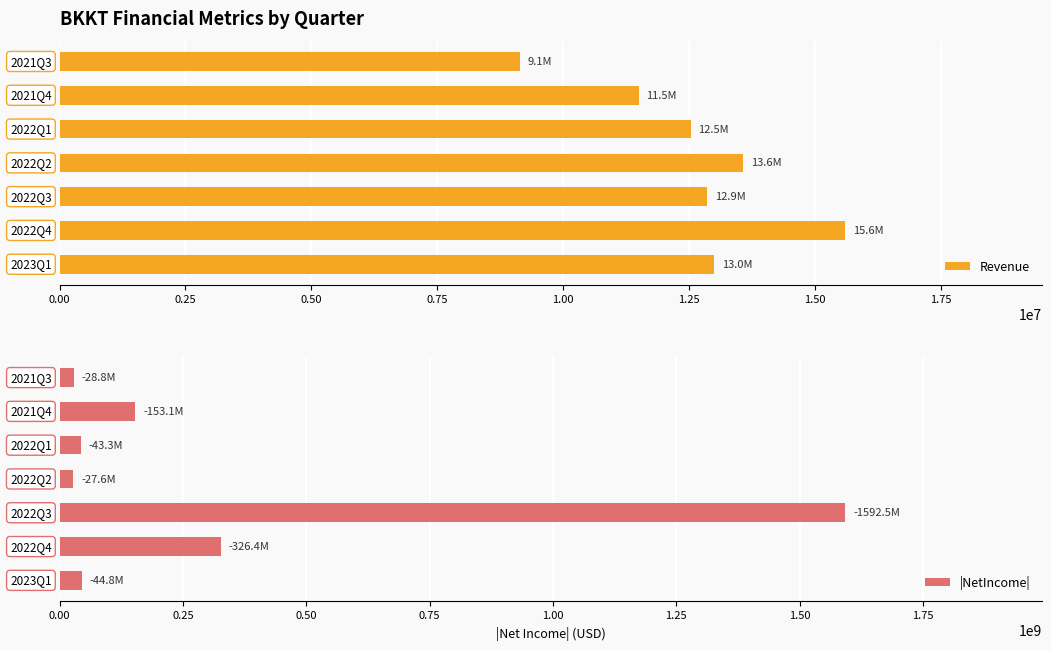

What is the average value of the |NetIncome| series?

316666286